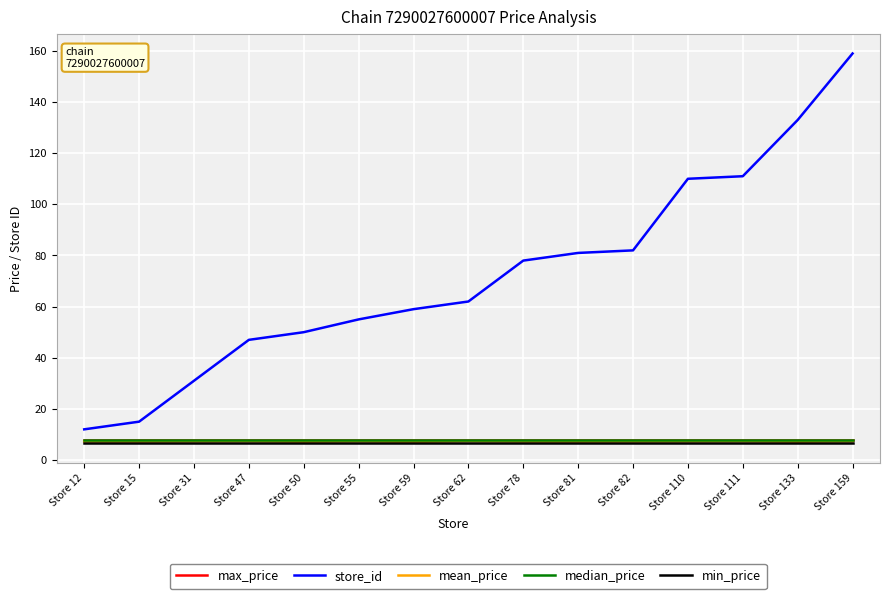

The value of mean_price at Store 55 is 7.3. True or false?

True